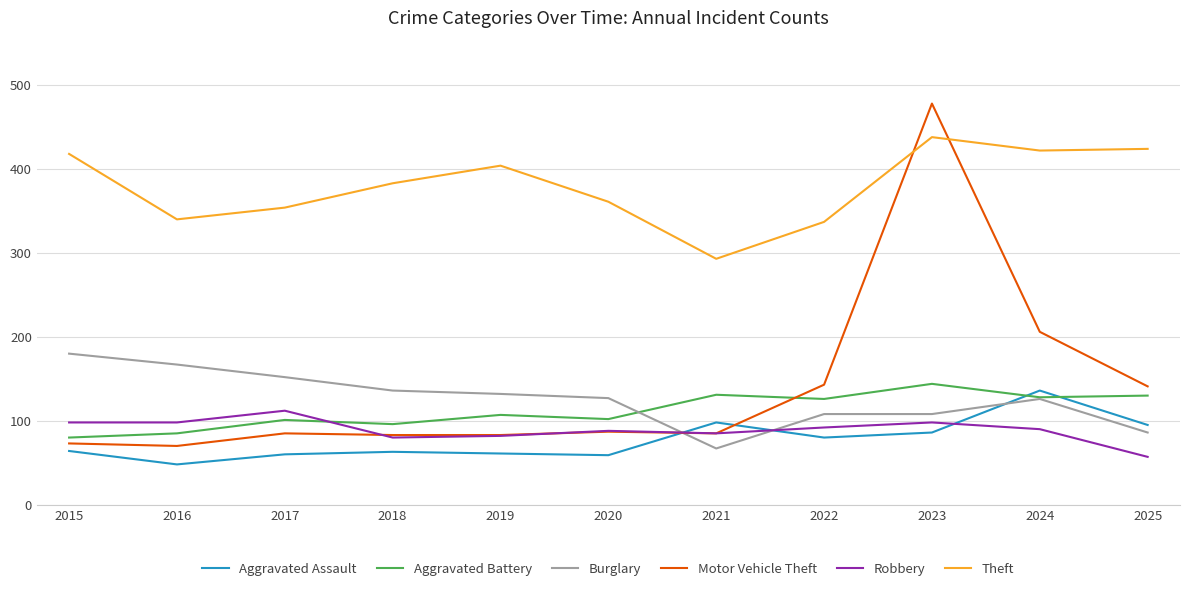

Count the Burglary values in the range 108 to 152.

7